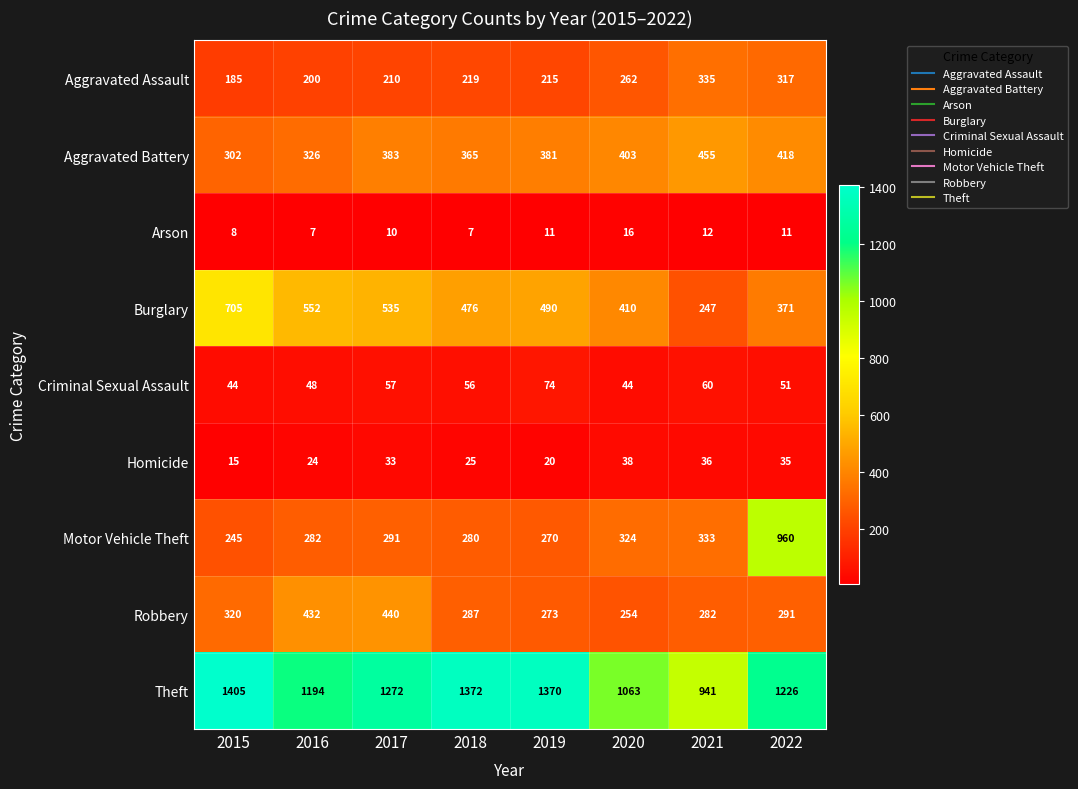

At how many categories does at least one series exceed 137?

8